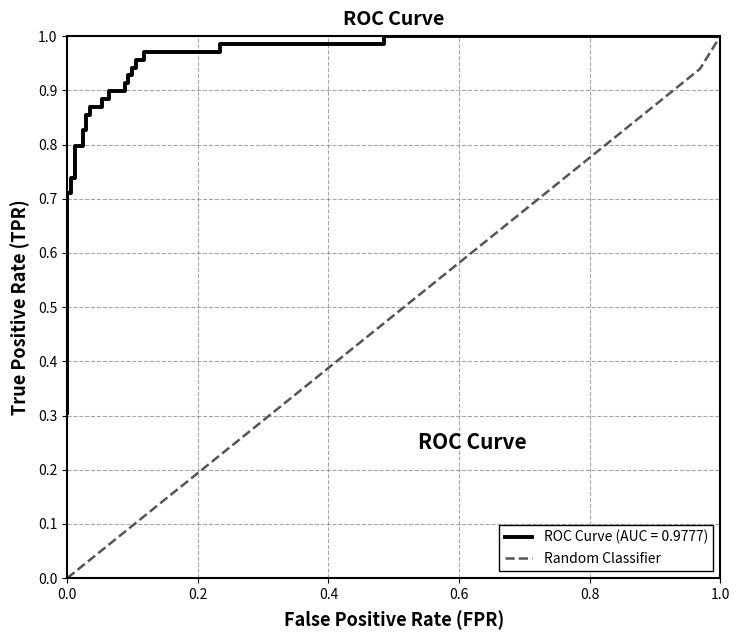

Is this an area chart (filled region under the line)?

No